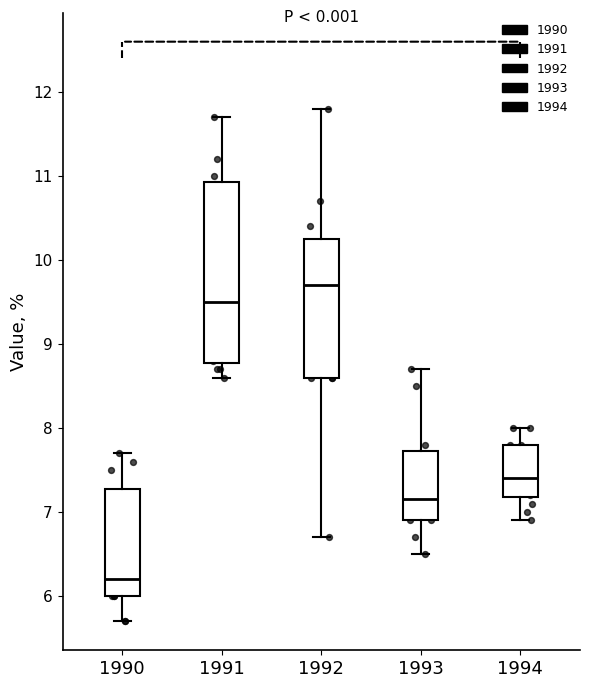

Reading left to right, read every box against the y-axis: the position of its median line, the range the box covers, and the ends of its whiskers. The values are not printed on the chart, so give them approximately, as read against the axis.

1990: median 6.2, box 6.0 to 7.3, whiskers 5.7 to 7.7
1991: median 9.5, box 8.8 to 10.9, whiskers 8.6 to 11.7
1992: median 9.7, box 8.6 to 10.3, whiskers 6.7 to 11.8
1993: median 7.2, box 6.9 to 7.7, whiskers 6.5 to 8.7
1994: median 7.4, box 7.2 to 7.8, whiskers 6.9 to 8.0